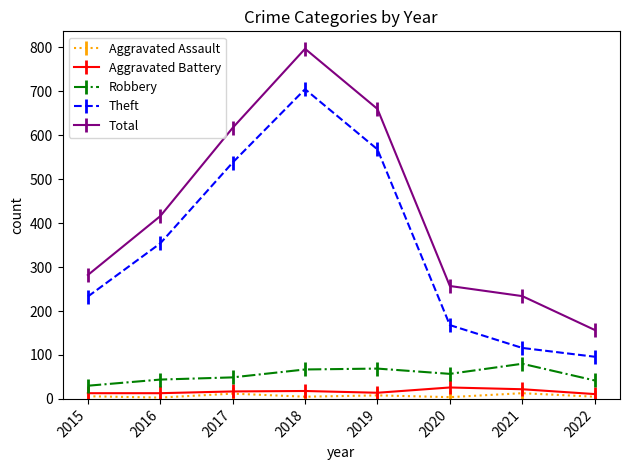

What is the total value across all series at 2020?

512